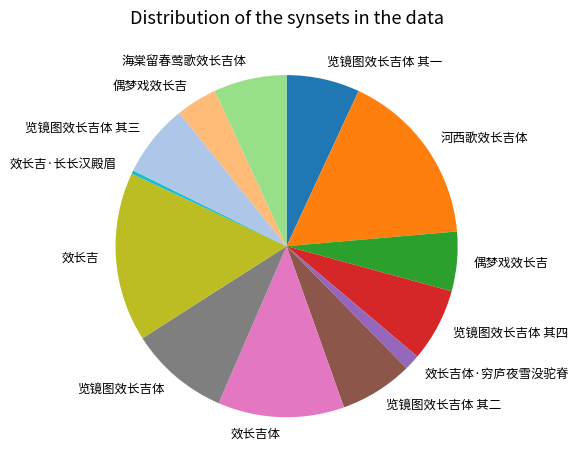

Is there a majority slice in this chart?

No